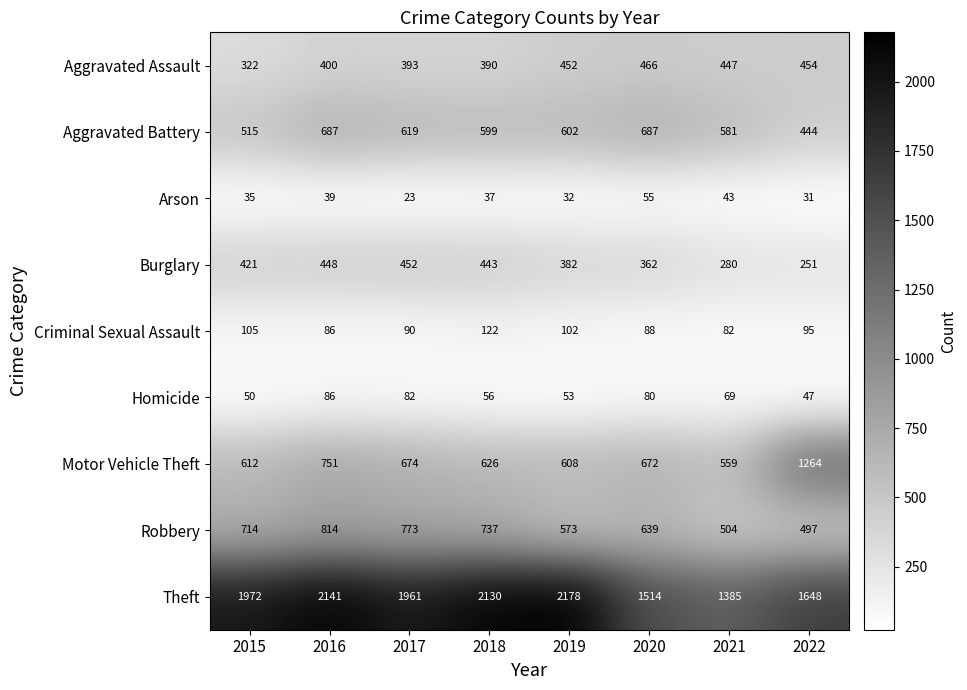

What is the maximum value shown in the chart?

2178